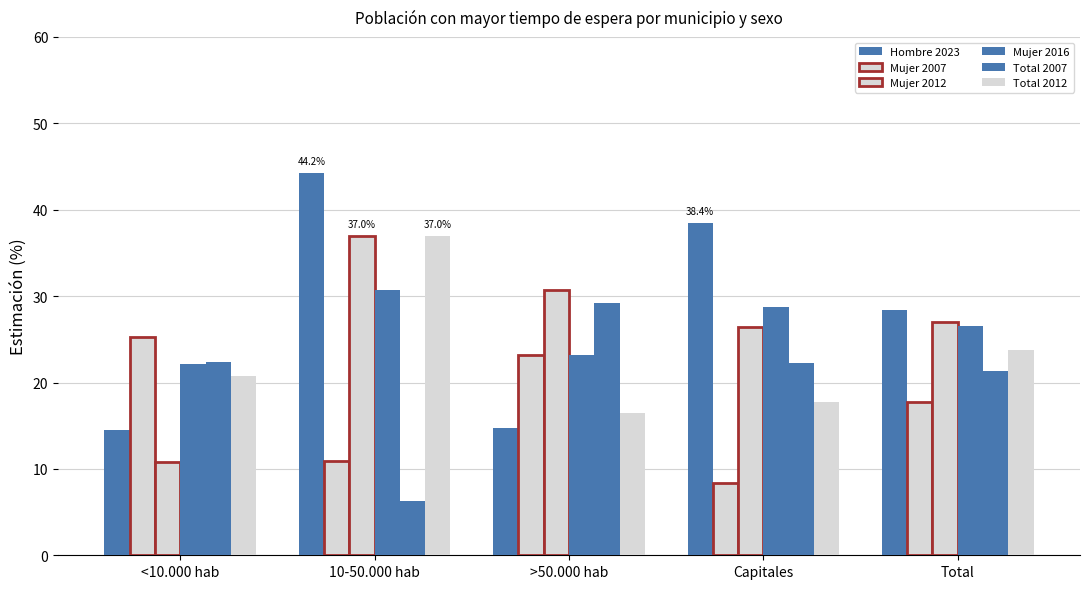

Count the number of categories in the chart.

5